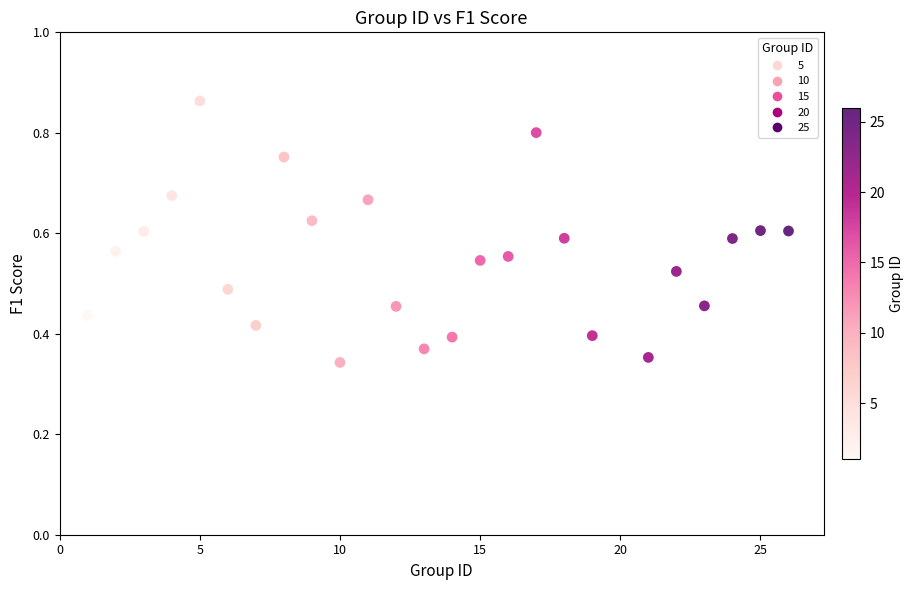

What is the range of X values (max minus min)?

25.0